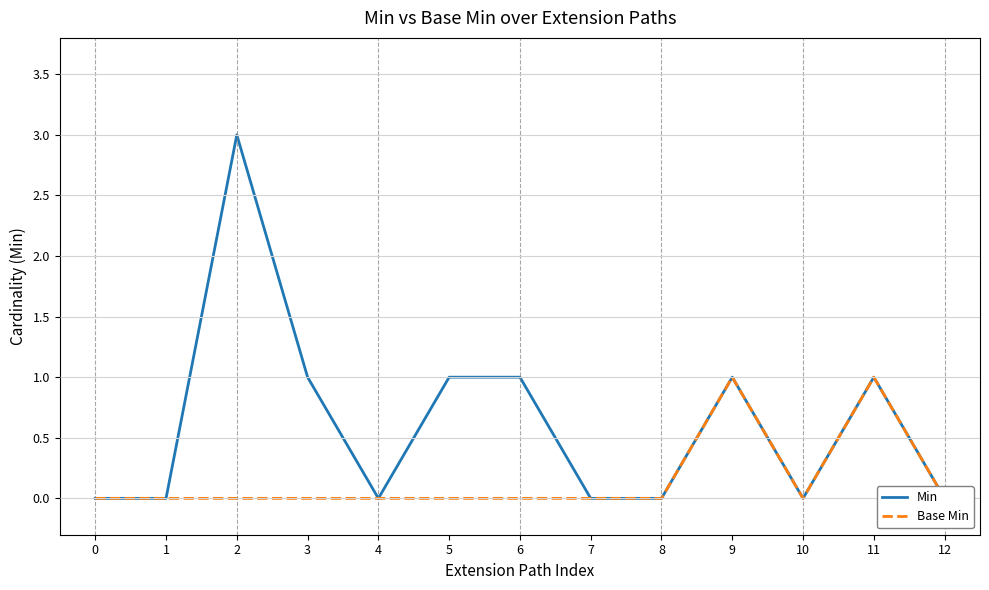

What is the total value across all series at 9?

2